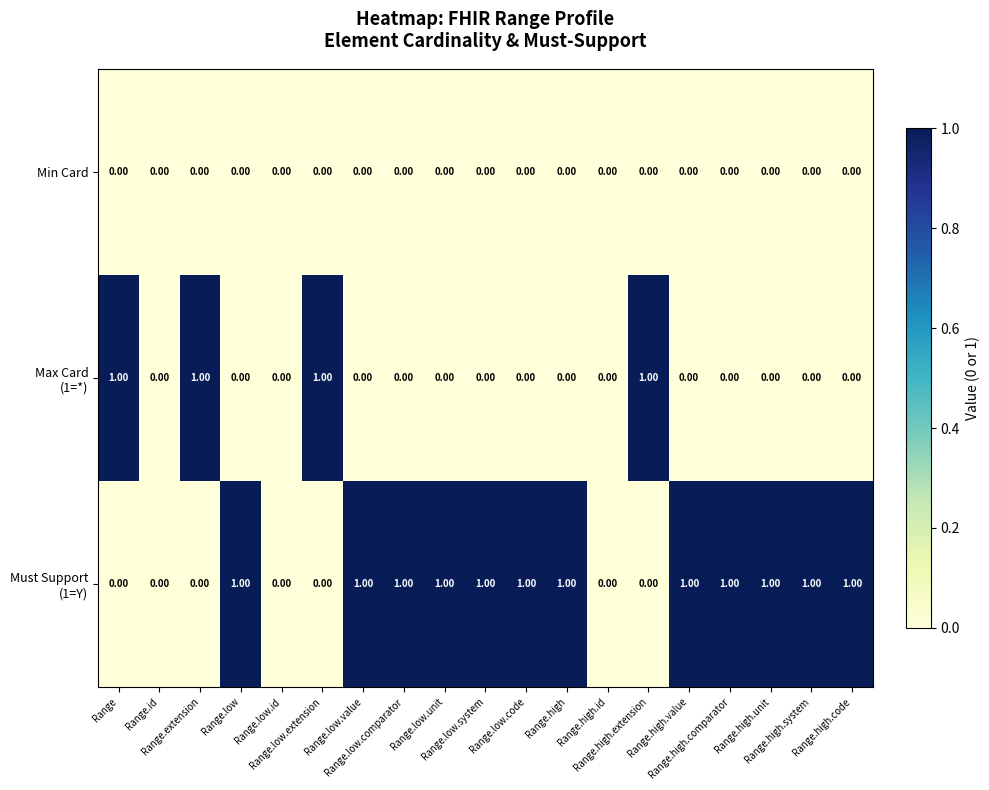

How many distinct data groups are displayed?

3